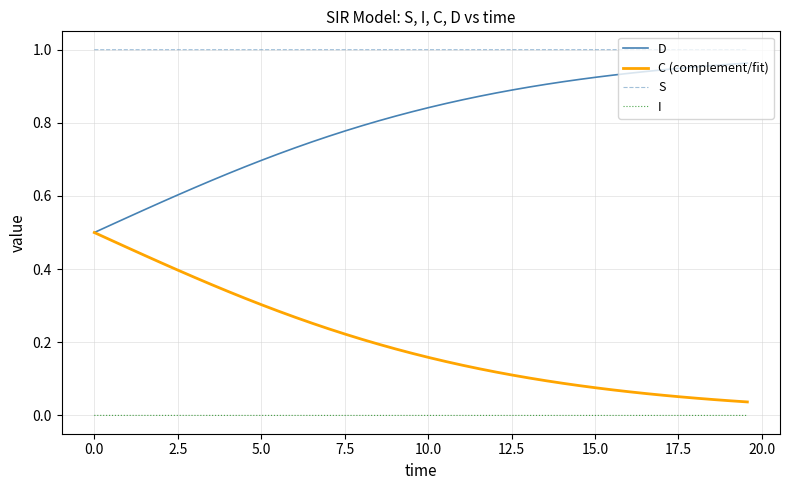

True or false: S and I intersect in this chart.

False